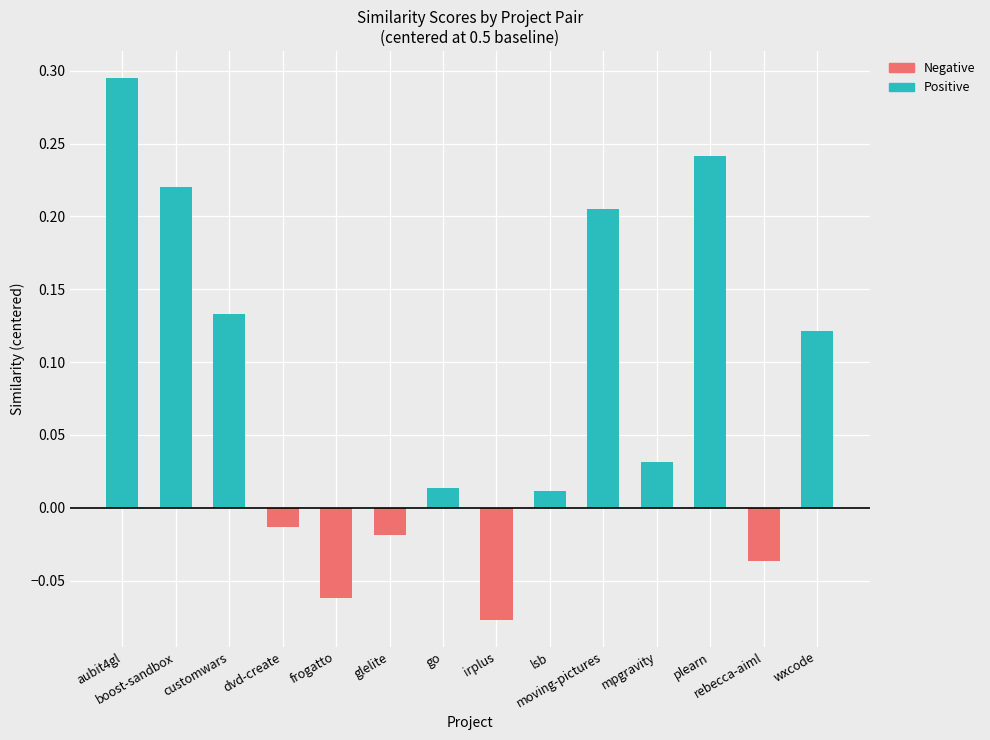

Reading left to right, extract all data points from this chart.

Positive: 0.3	0.2	0.1	0.0	0.0	0.0	0.0	0.0	0.0	0.2	0.0	0.2	0.0	0.1
Negative: 0.0	0.0	0.0	-0.0	-0.1	-0.0	0.0	-0.1	0.0	0.0	0.0	0.0	-0.0	0.0